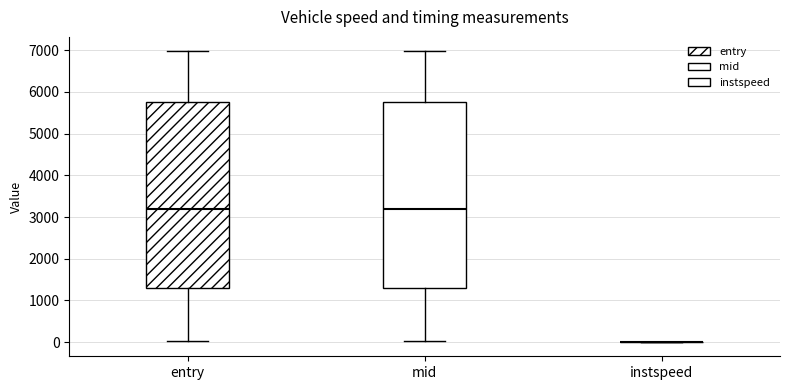

Where is the lower edge of the box for entry on the y-axis? The values are not printed on the chart, so give them approximately, as read against the axis.

1300